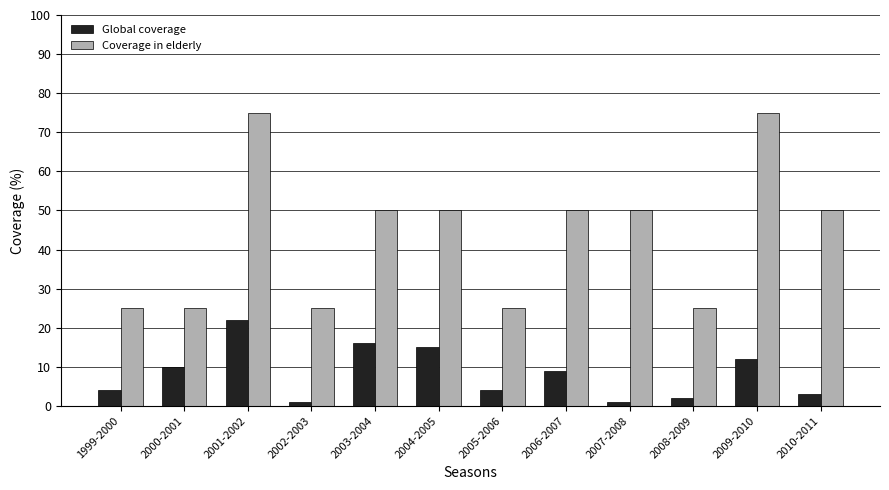

Are the bars grouped side by side (vs. stacked)?

Yes